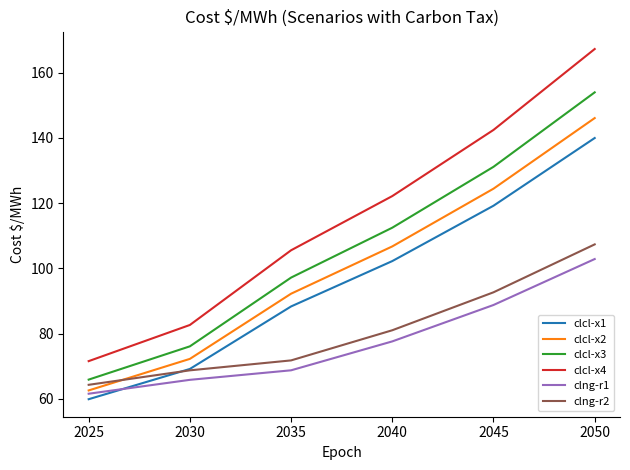

True or false: clcl-x3 and clng-r2 intersect in this chart.

False